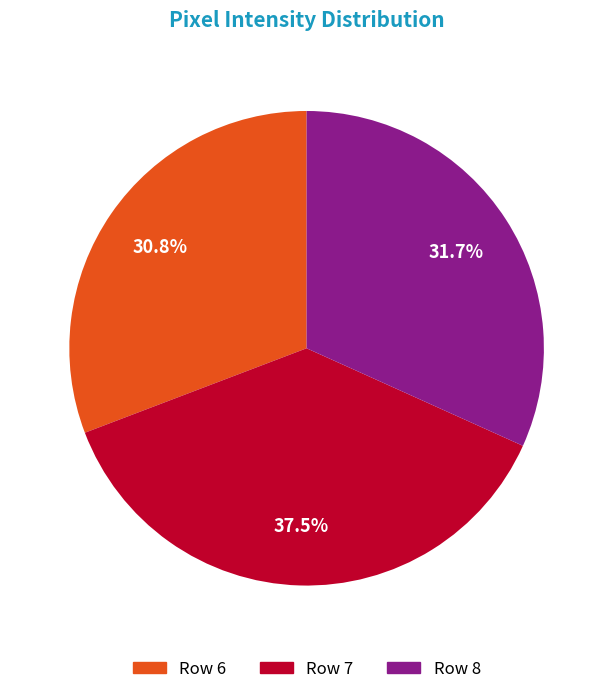

How many segments does this pie chart have?

3